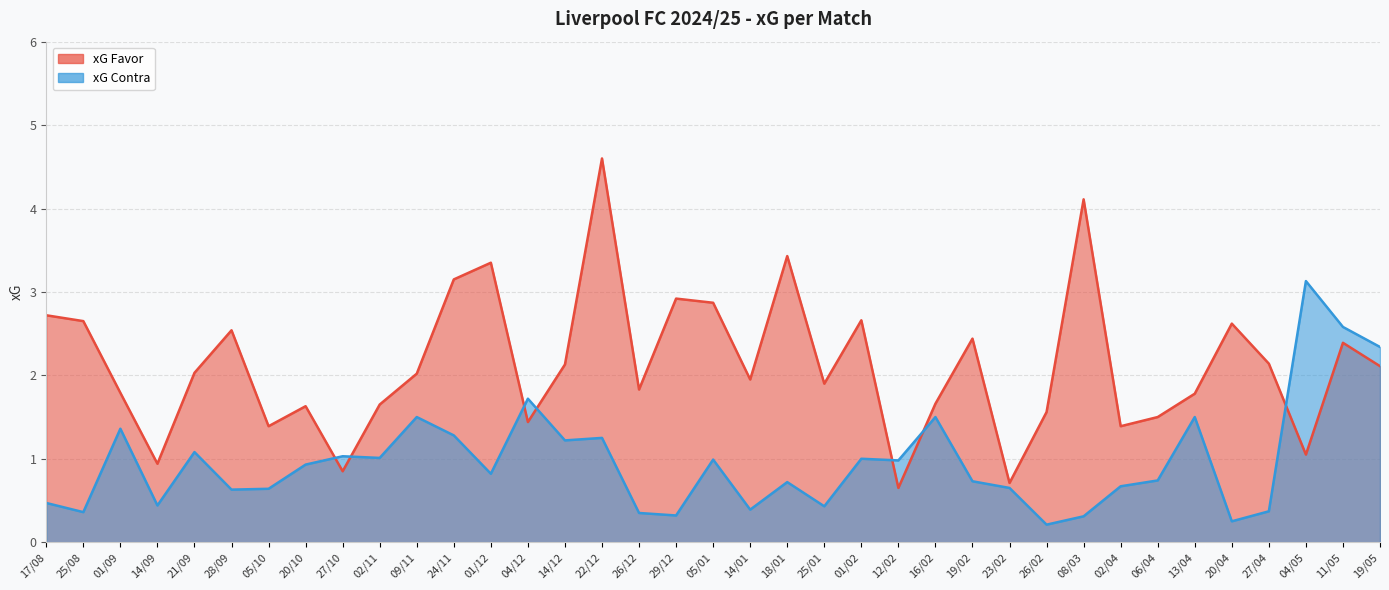

Between which two adjacent categories do xG Favor and xG Contra first intersect?

20/10 and 27/10